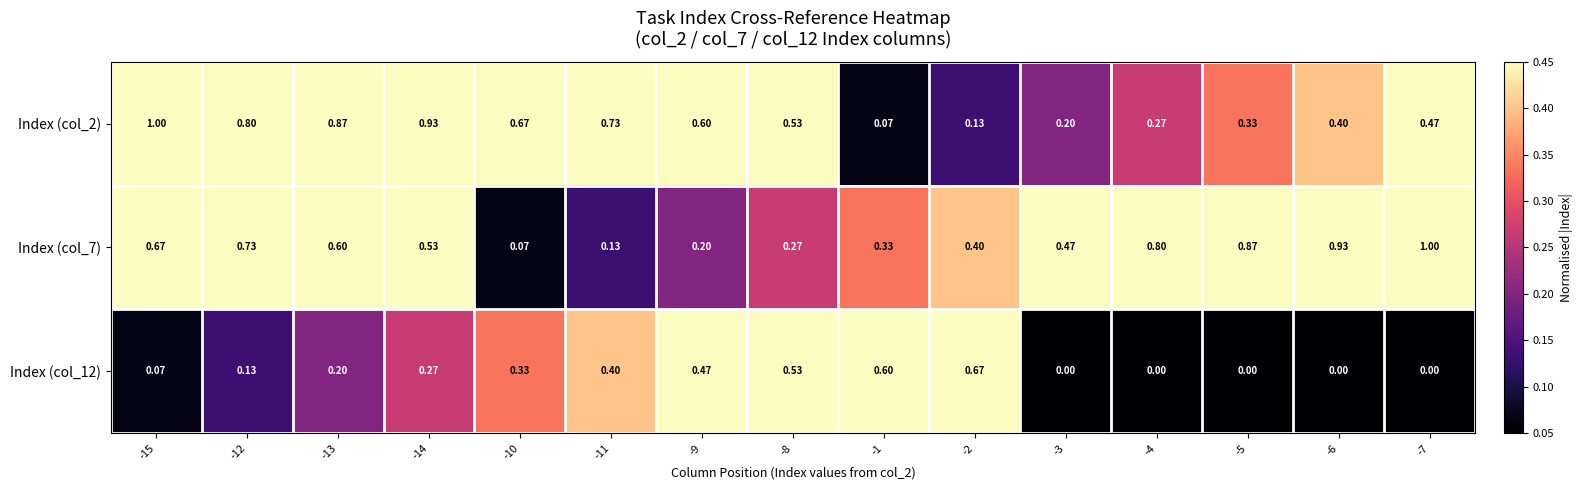

How many data points does each series have?

15